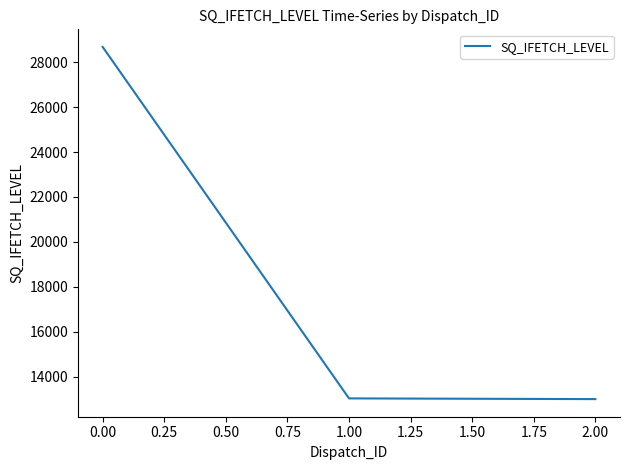

What is the difference between the maximum and minimum values?

15678